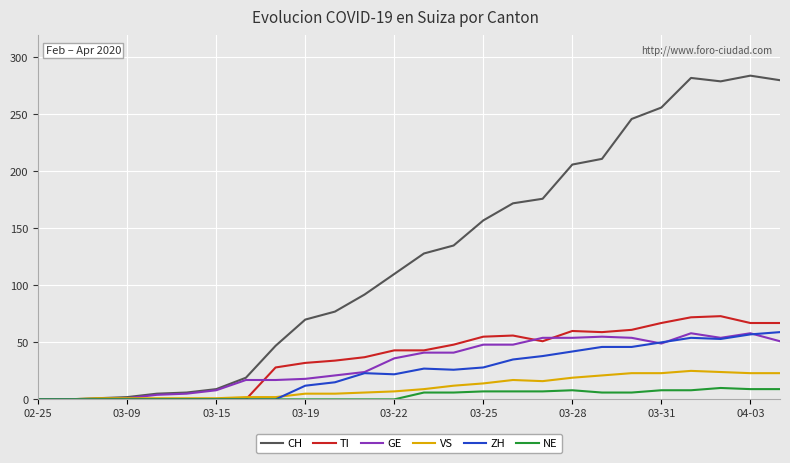

What is the maximum value for GE?

58